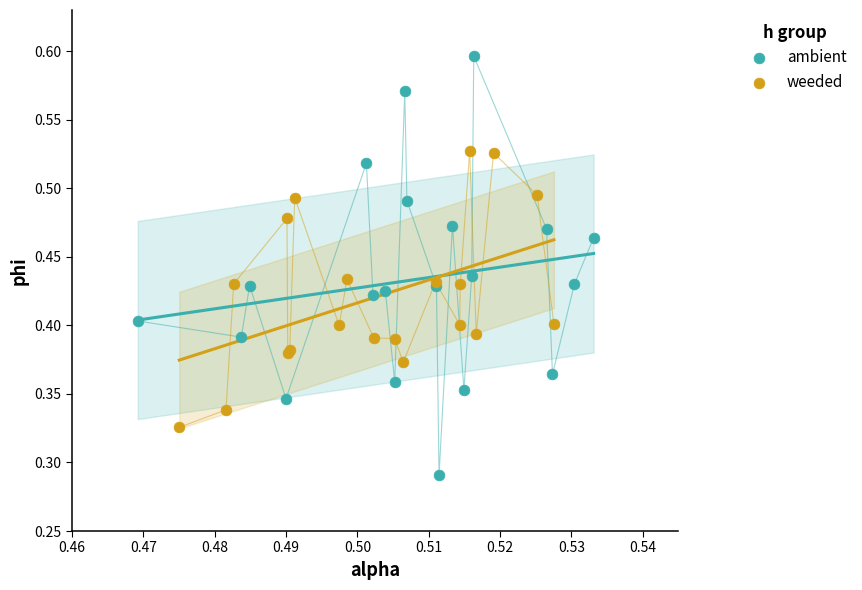

Which series contains the highest Y value?

ambient